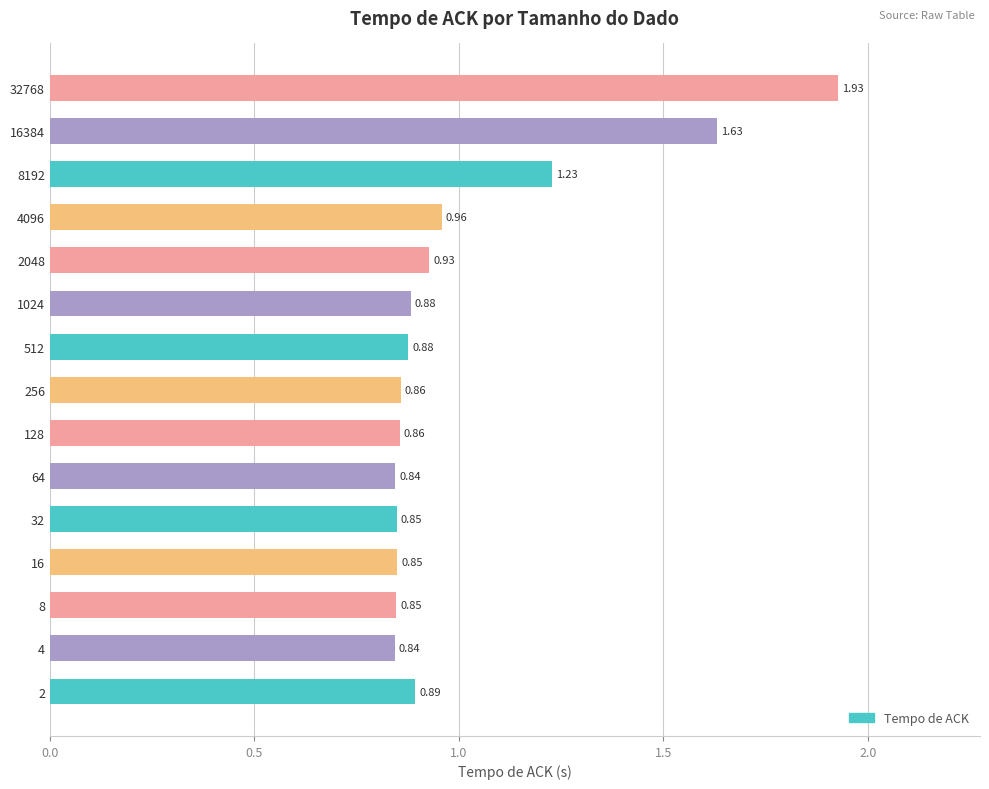

Which has a higher value, 512 or 128?

512